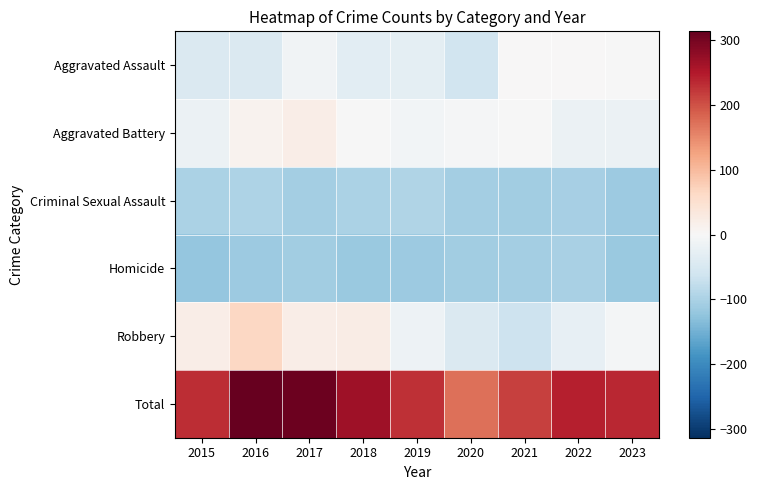

Which series changed the most between 2017 and 2020?

Total